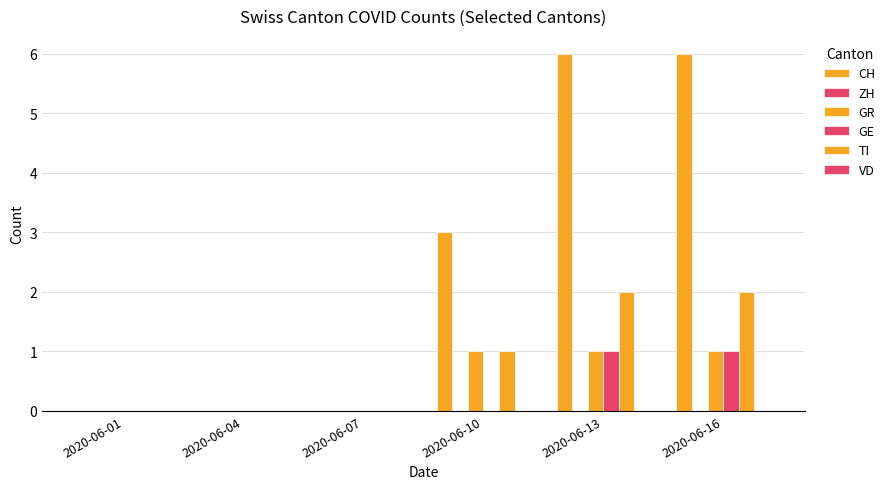

How many series are shown in this chart?

4